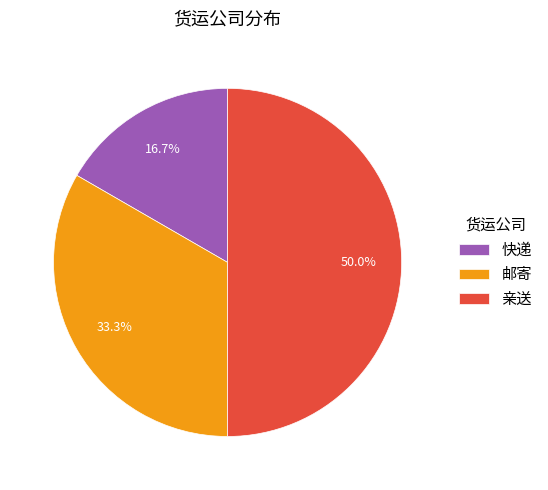

What is the largest slice in the pie chart?

亲送